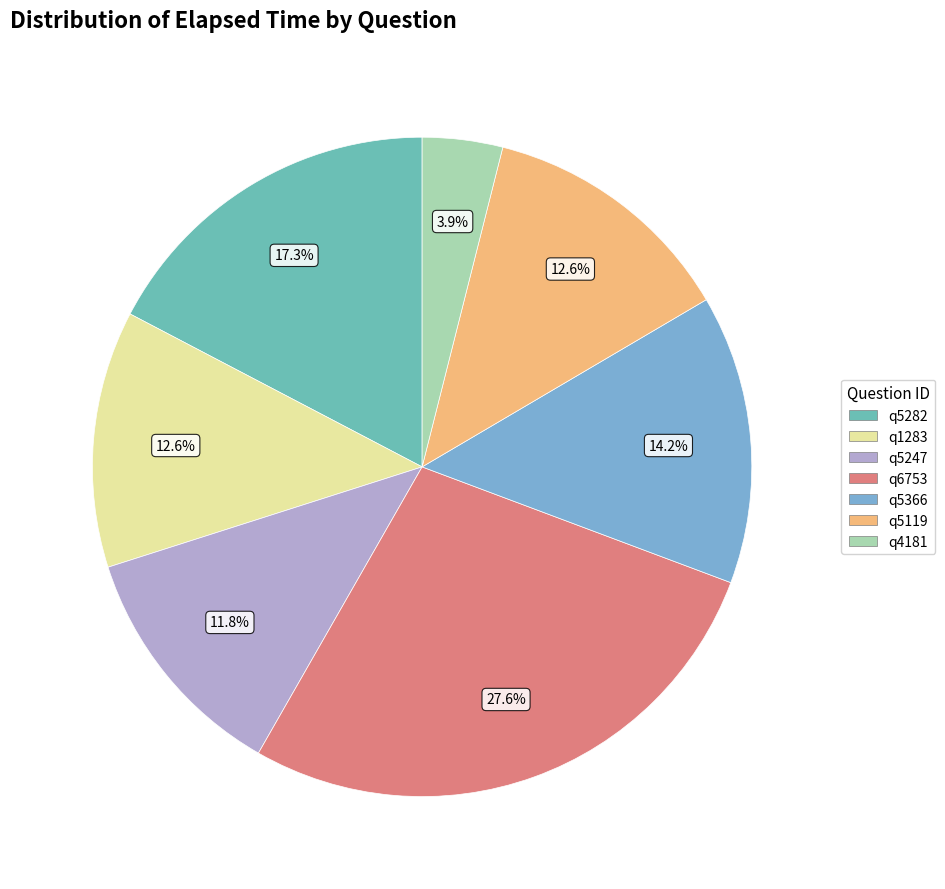

How many slices are in this pie chart?

7